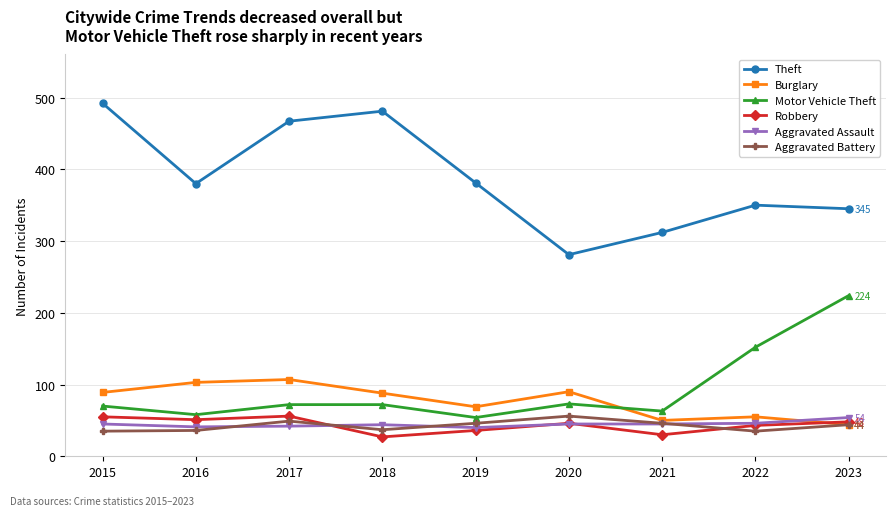

What is the difference between the Aggravated Battery values at 2022 and 2019?

11